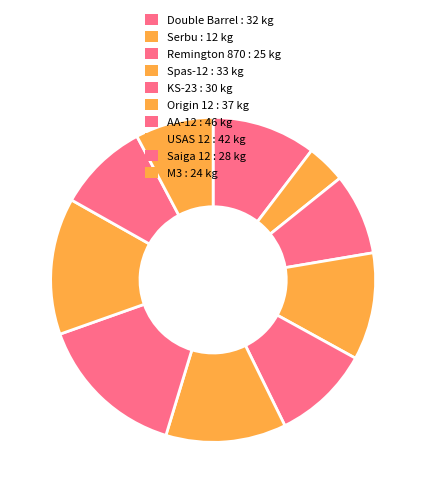

Count the number of slices in the pie.

10